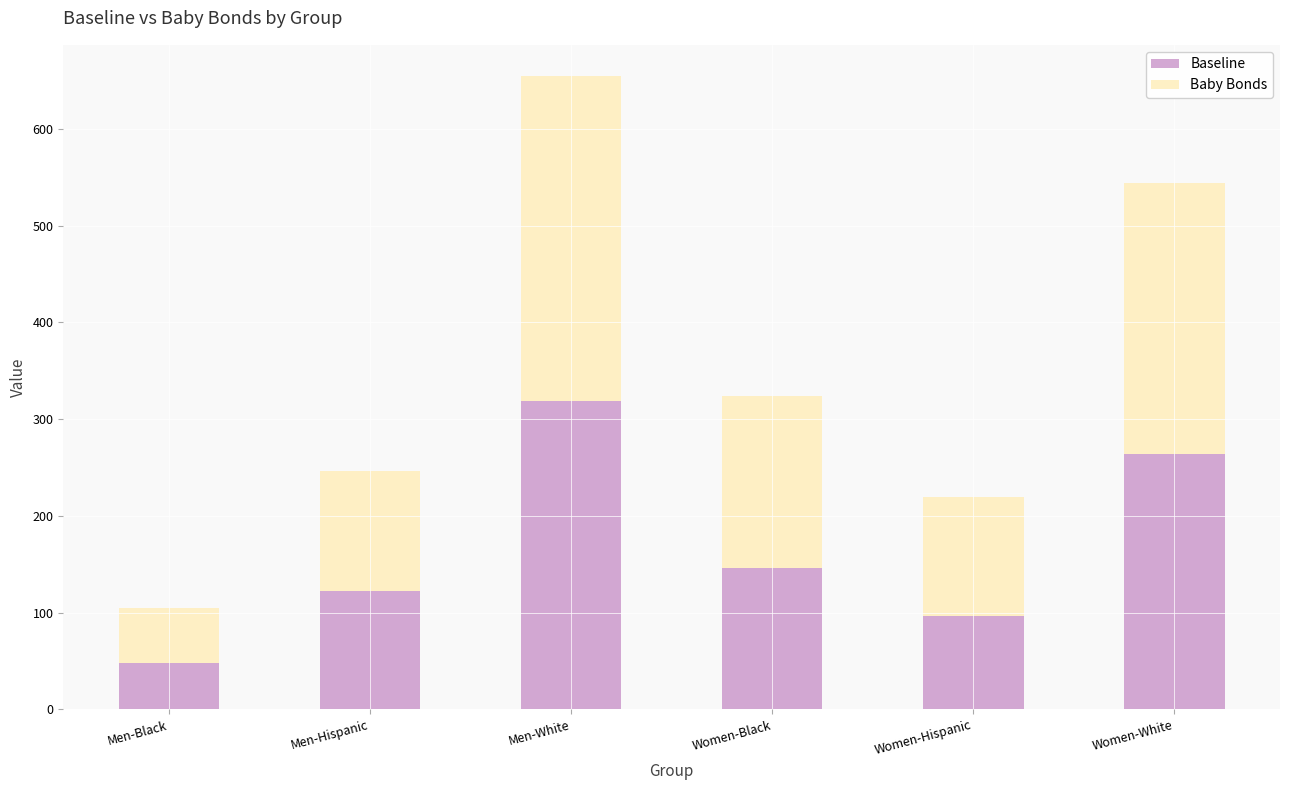

What is the total value across all series at Women-Hispanic?

219